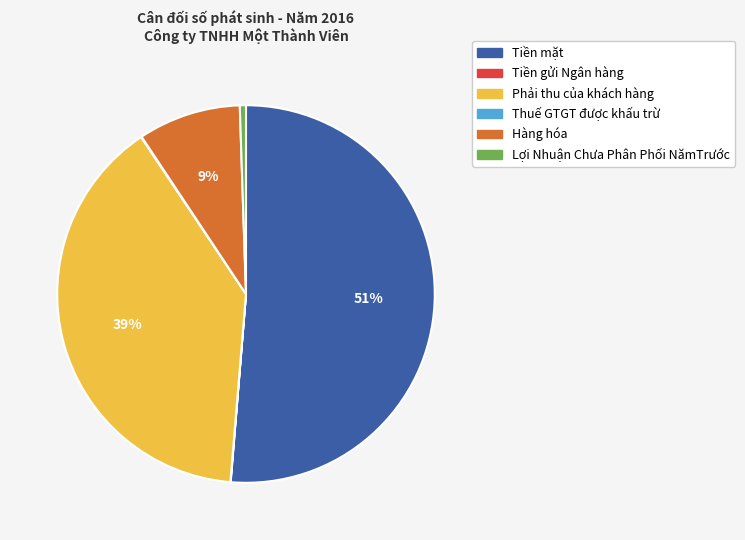

Which has a higher value, Phải thu của khách hàng or Hàng hóa?

Phải thu của khách hàng